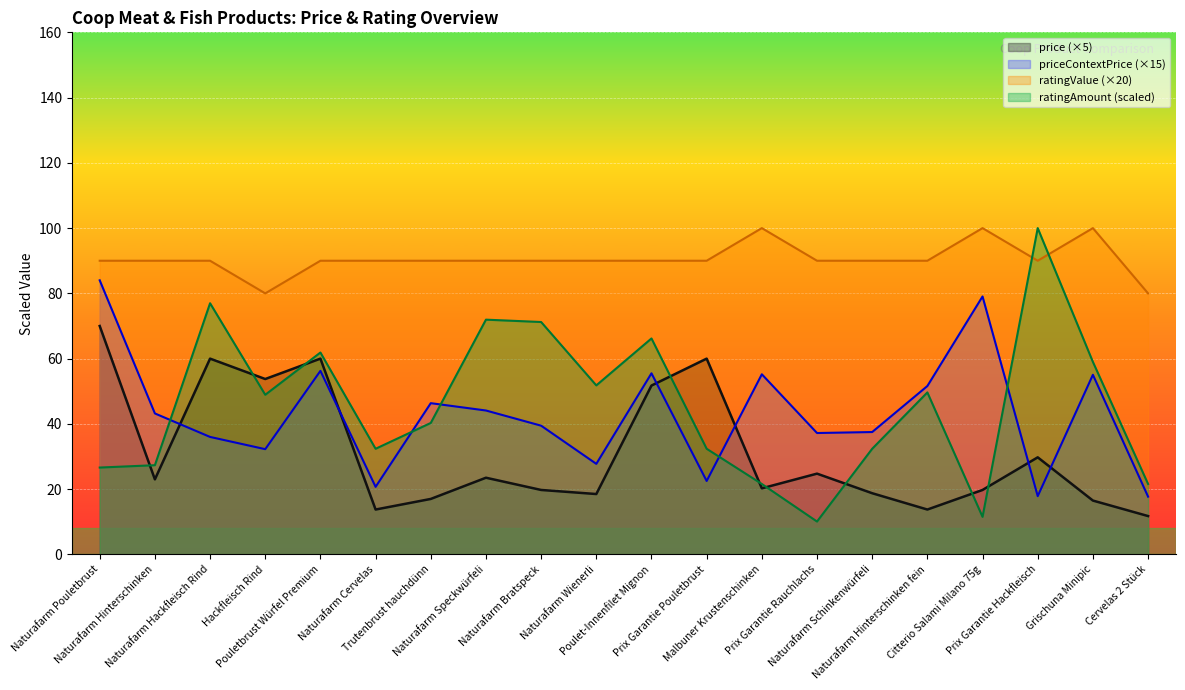

What is the highest value of the ratingValue series?

100.0